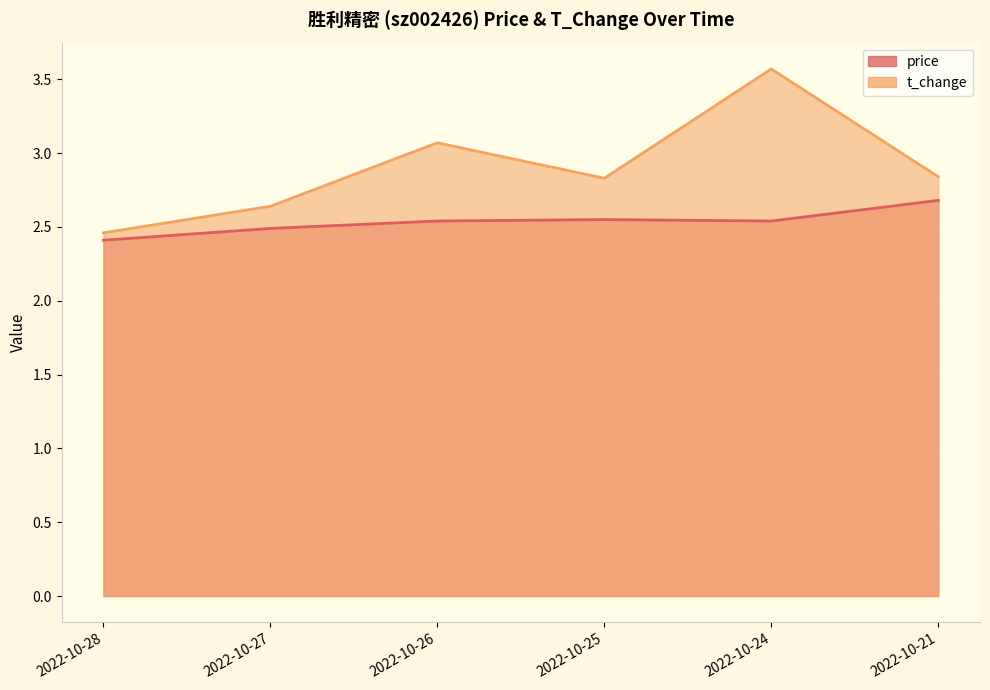

Reading left to right, list all the values displayed in this chart.

price: 2022-10-28=2.4	2022-10-27=2.5	2022-10-26=2.5	2022-10-25=2.5	2022-10-24=2.5	2022-10-21=2.7
t_change: 2022-10-28=2.5	2022-10-27=2.6	2022-10-26=3.1	2022-10-25=2.8	2022-10-24=3.6	2022-10-21=2.8